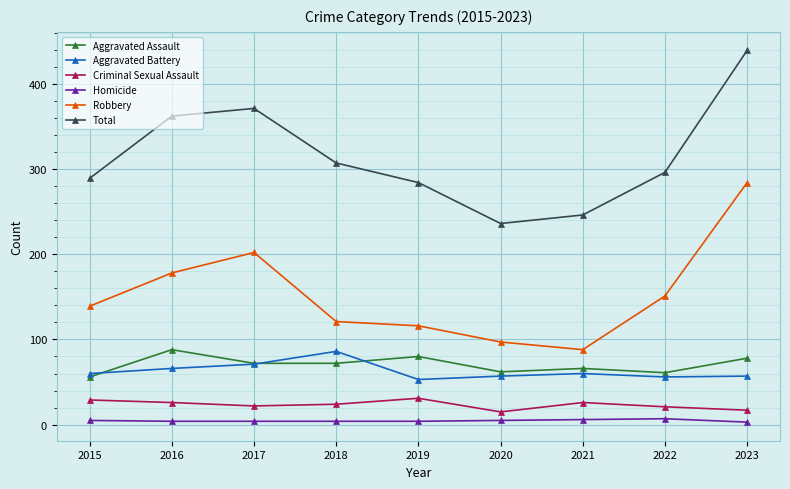

What is the value of the Aggravated Assault point at the 9th from the left?

78